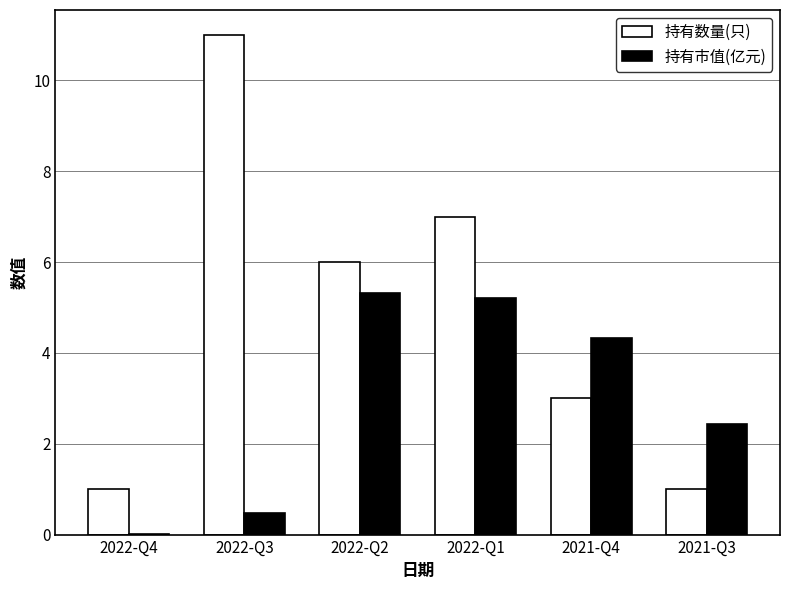

Which series changed the most between 2022-Q3 and 2021-Q4?

持有数量(只)